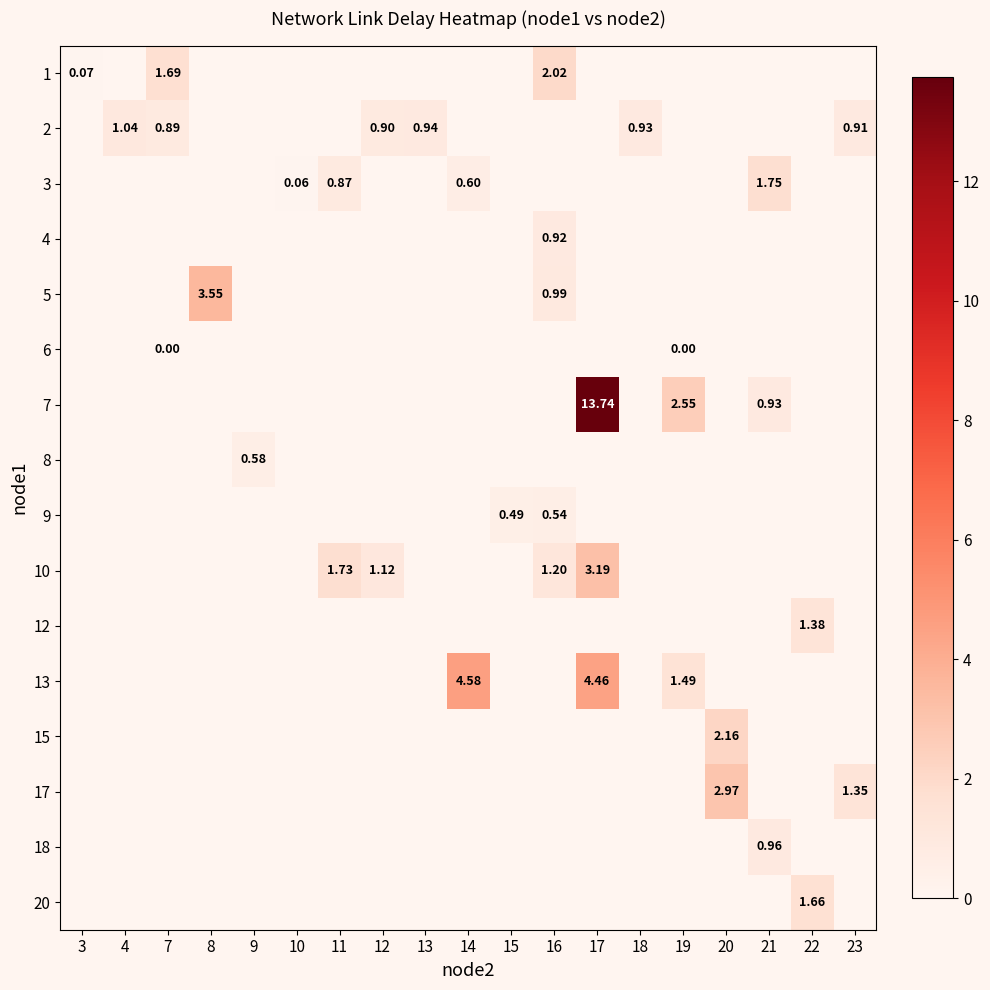

Between 14 and 11, which is larger?

11